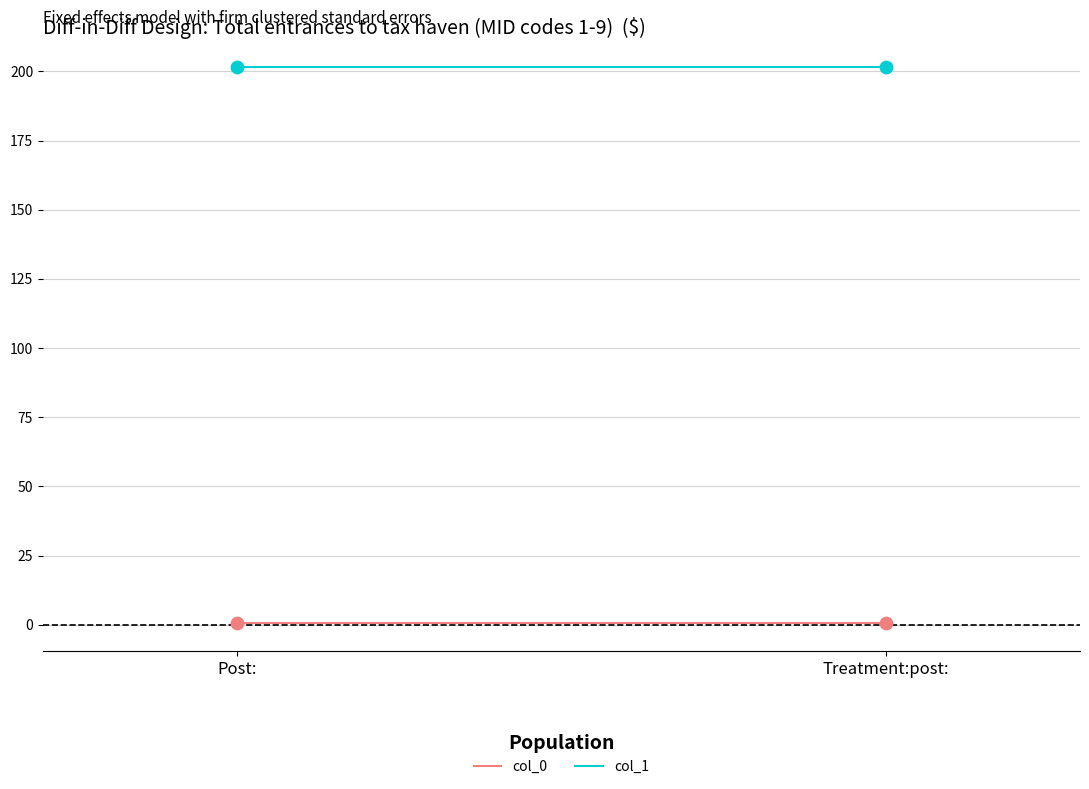

What is the total value across all series at Post:?

202.0